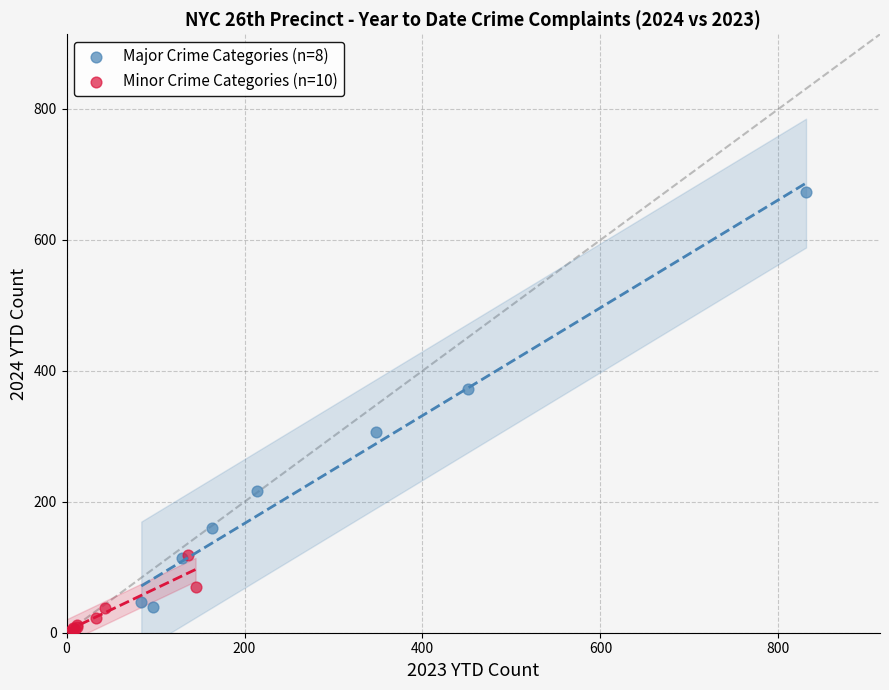

Which series reaches the maximum Y coordinate?

Major Crime Categories (n=8)